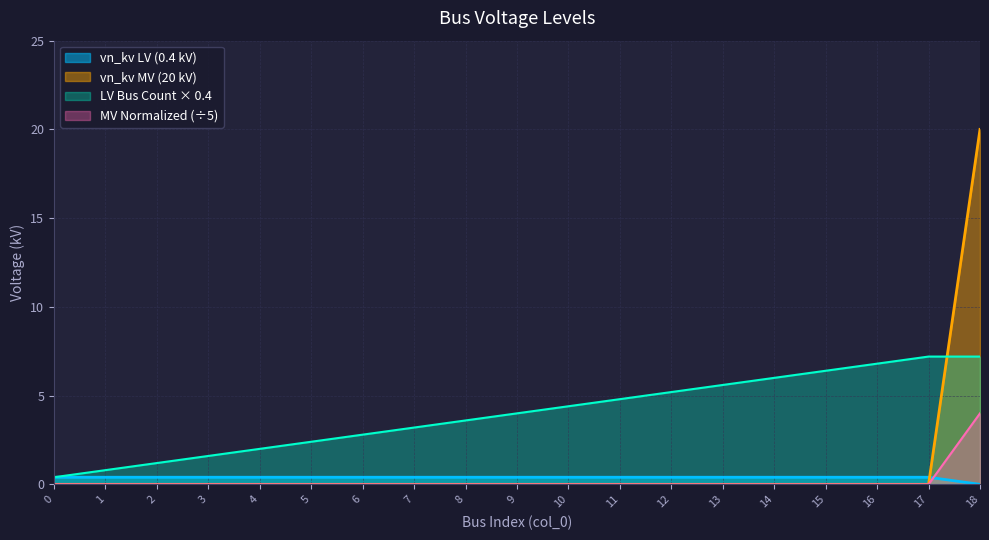

The chart shows a value of 0.4 at 13. True or false?

True